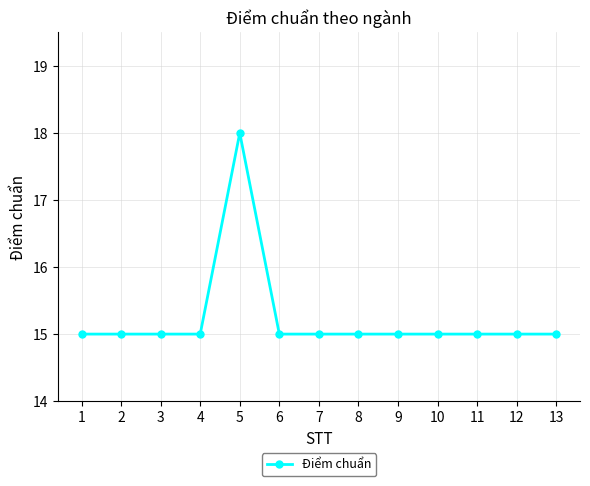

The chart shows a value of 25 at 1. True or false?

False